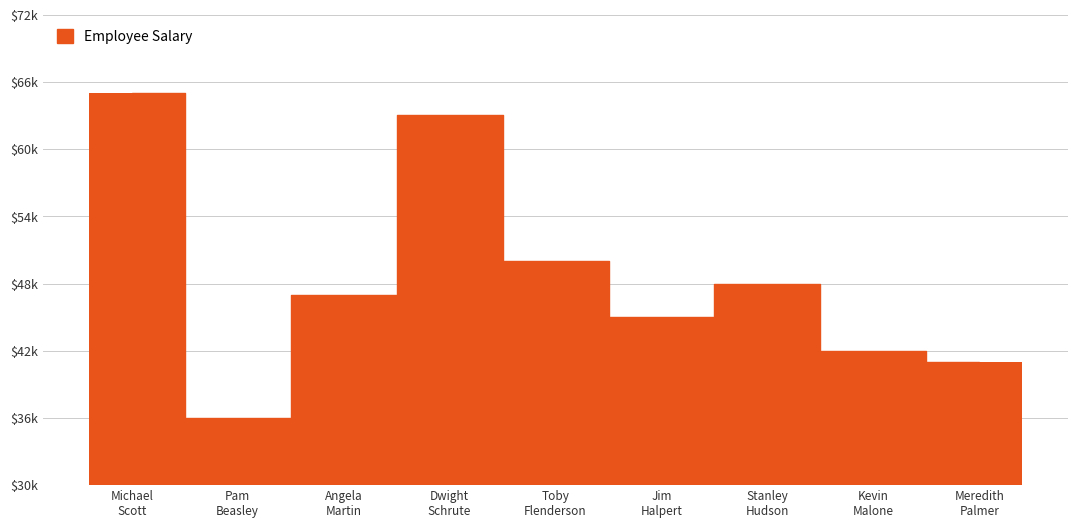

What is the difference between the second highest and second lowest values?

22000